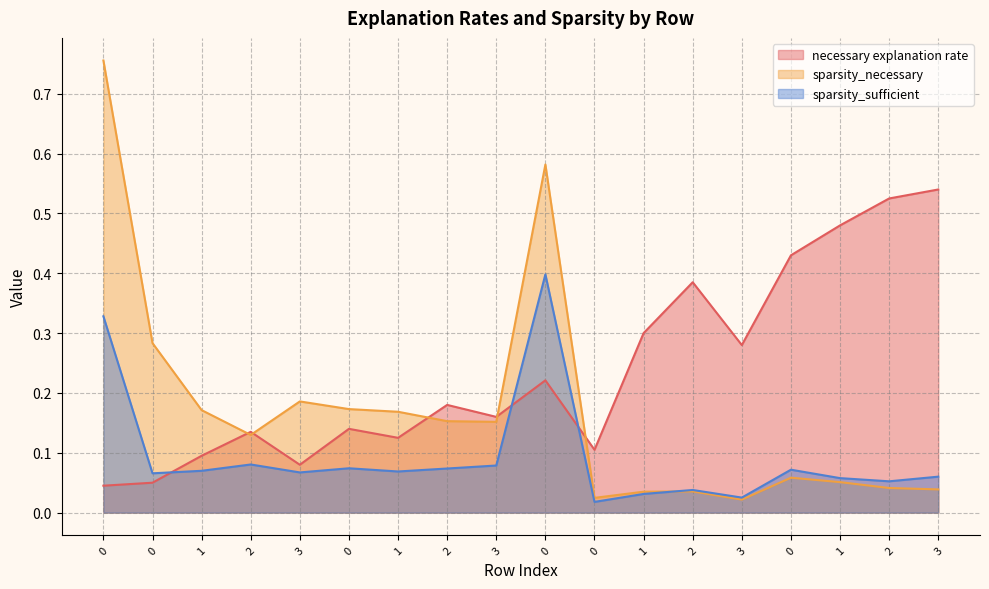

What is the difference between the highest and lowest values at 0?

0.7